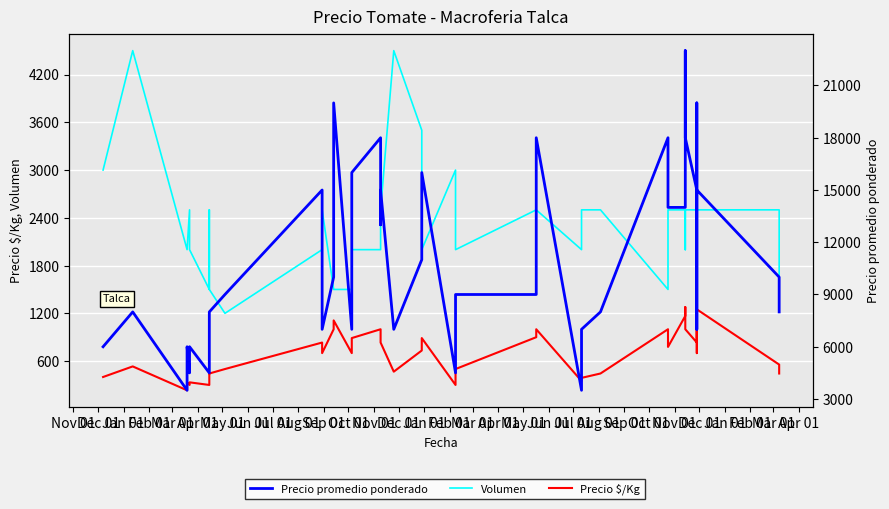

True or false: Precio promedio ponderado and Volumen intersect in this chart.

False